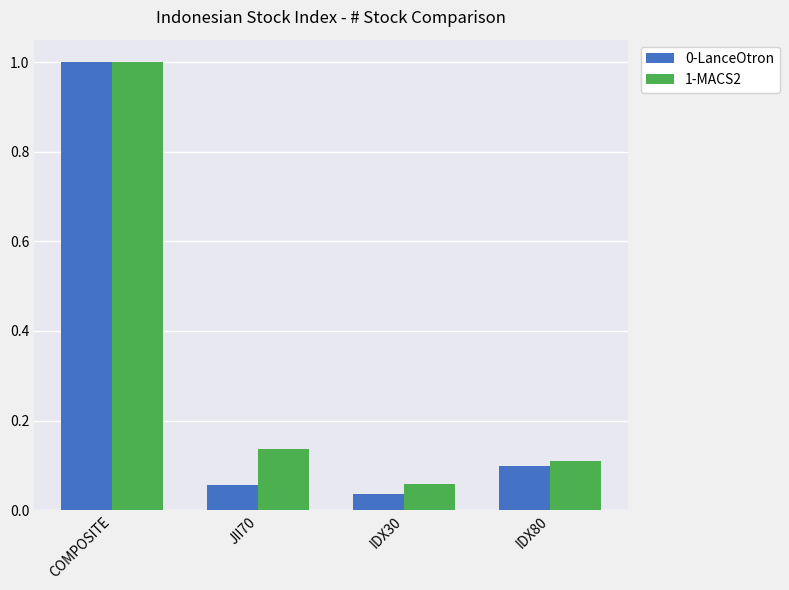

What is the difference between the maximum and second lowest values in the 1-MACS2 series?

0.9